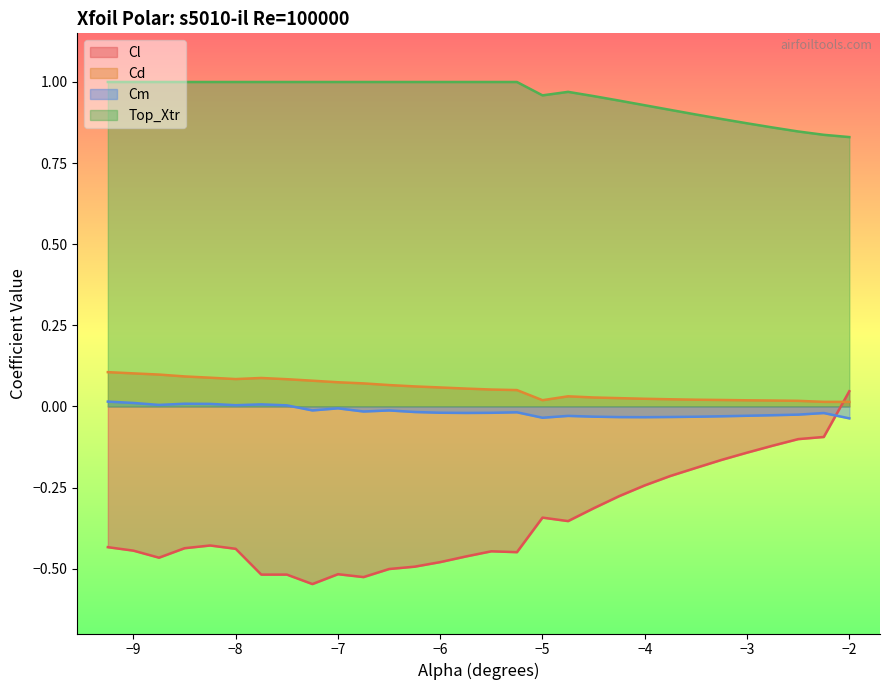

True or false: Cl and Top_Xtr cross at least once.

False